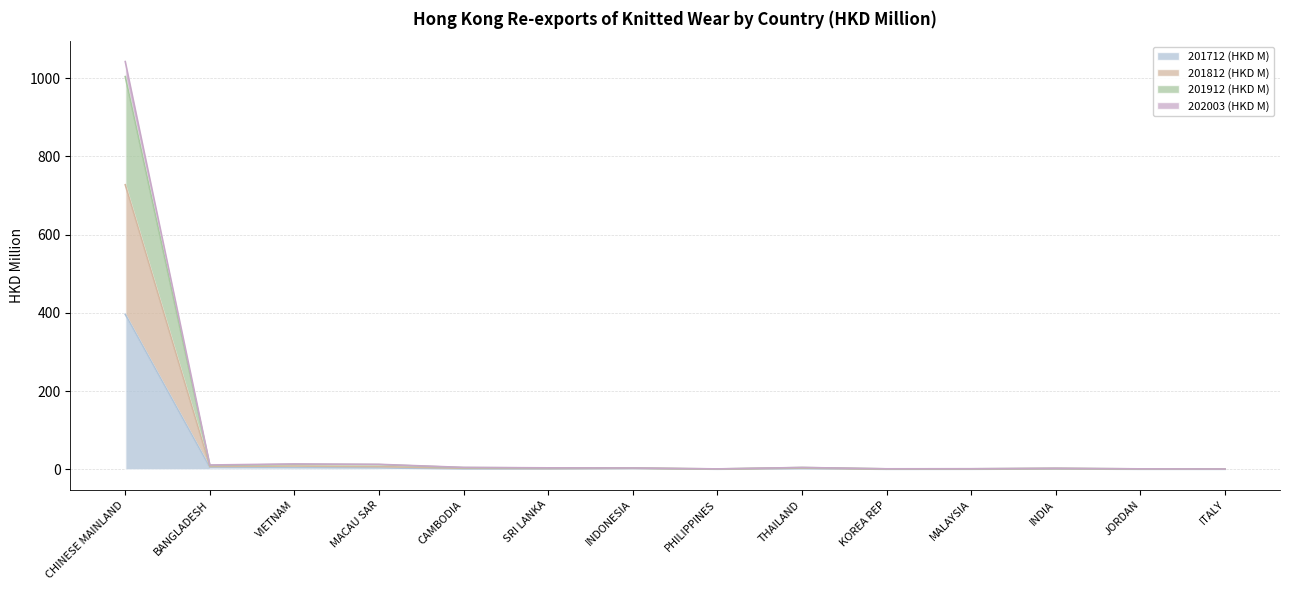

The value of 202003 (HKD M) at CAMBODIA is 4.4. True or false?

True